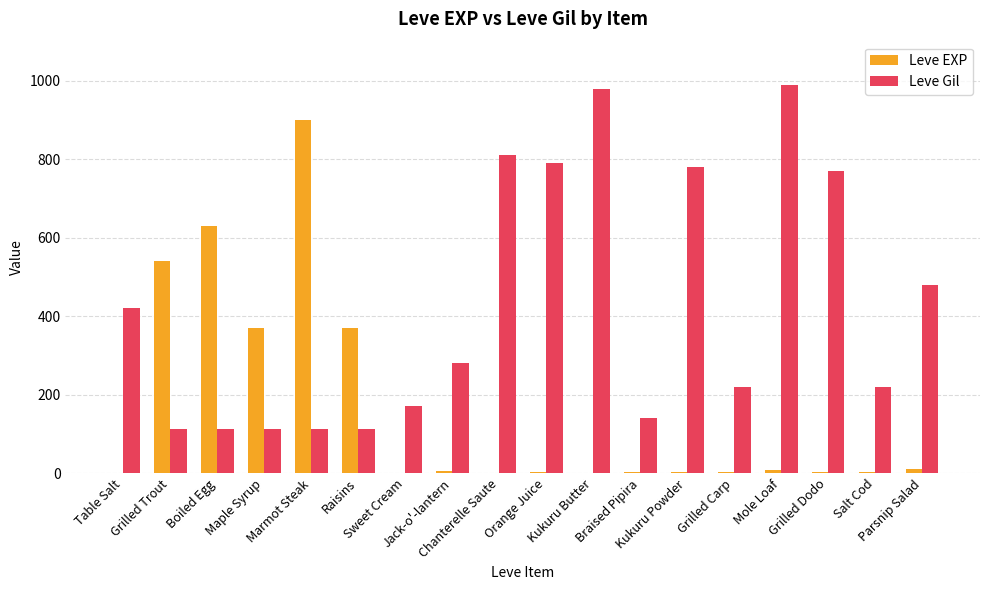

The Leve Gil series shows 291 at Salt Cod. True or false?

False